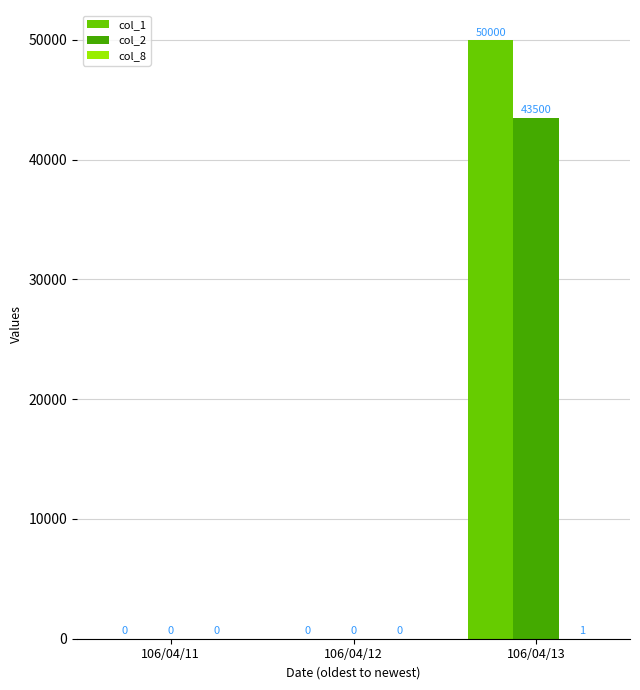

Between 106/04/11 and 106/04/13, which series saw the biggest shift?

col_1